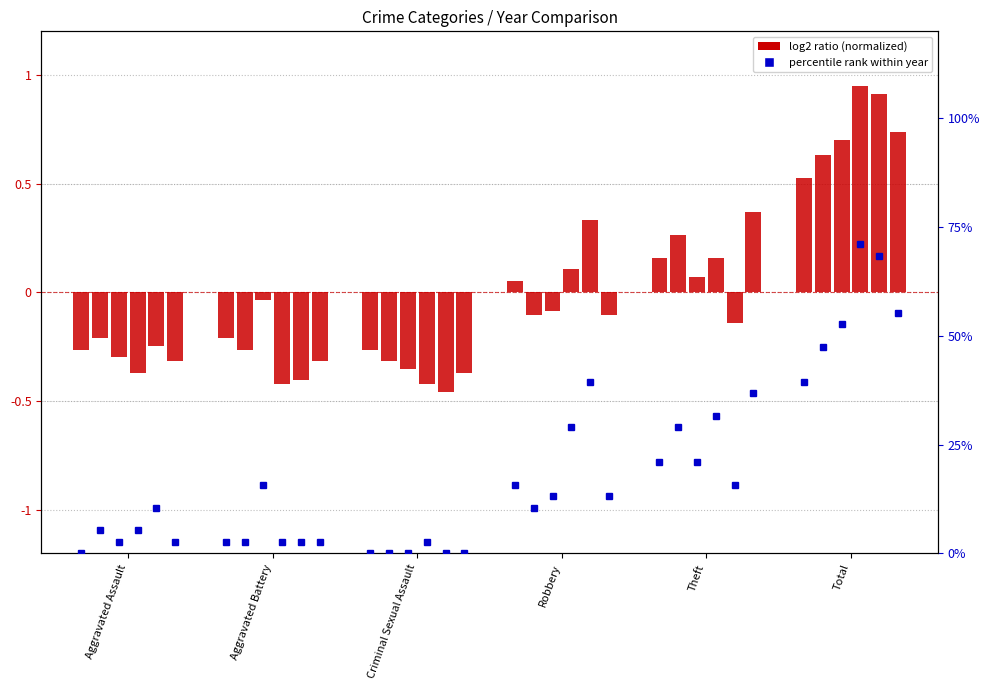

At how many categories does at least one series exceed 62?

1